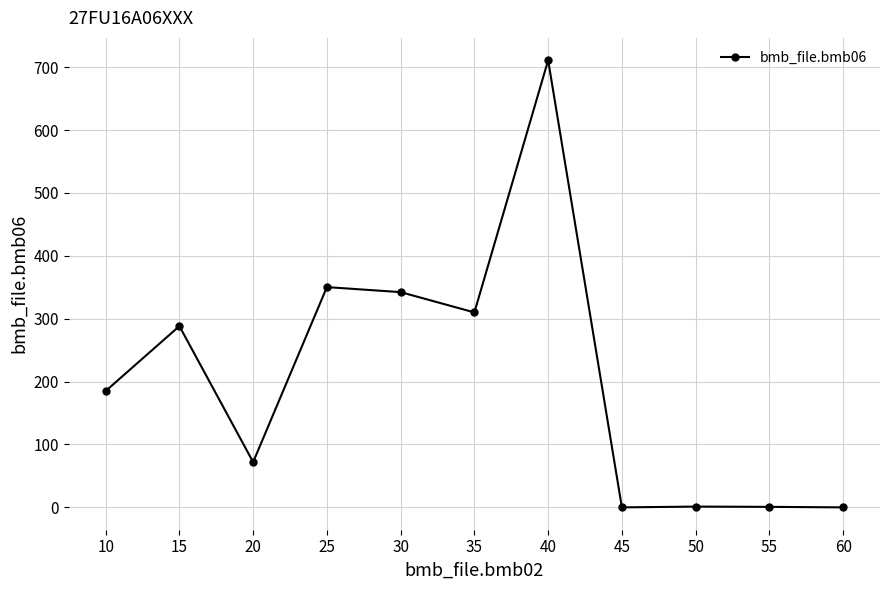

True or false: the data shows 310.0 at 35.

True